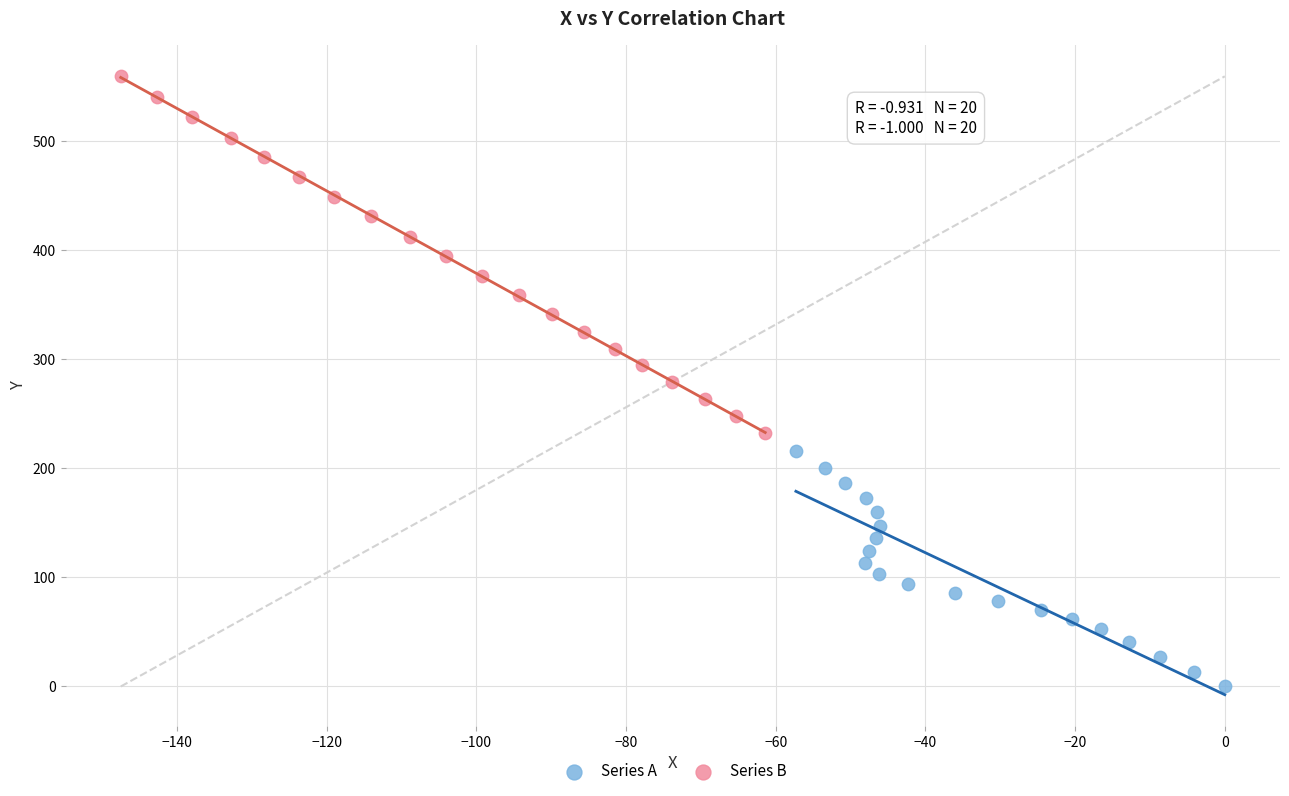

Which series reaches the maximum Y coordinate?

Series B